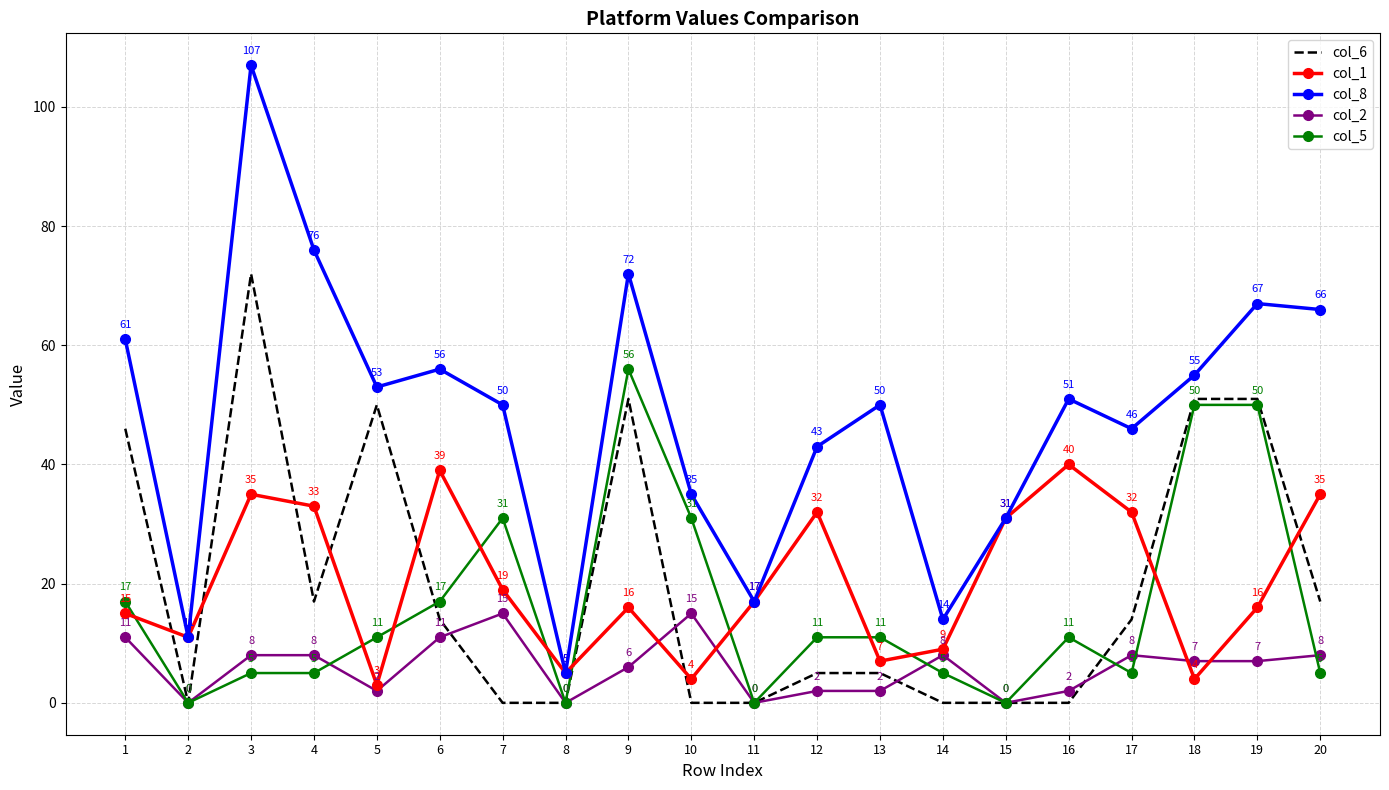

What is the total value across all series at 20?

131